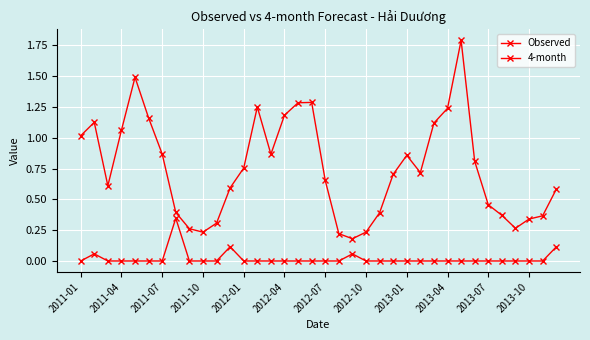

How many series are shown in this chart?

2